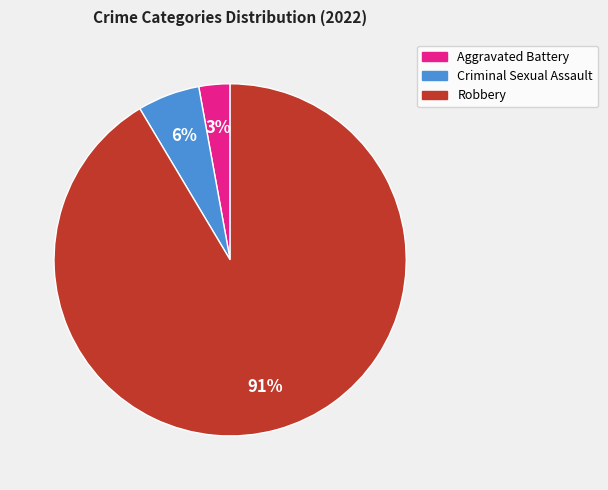

To the nearest percent, what percentage of the pie is Criminal Sexual Assault?

6%